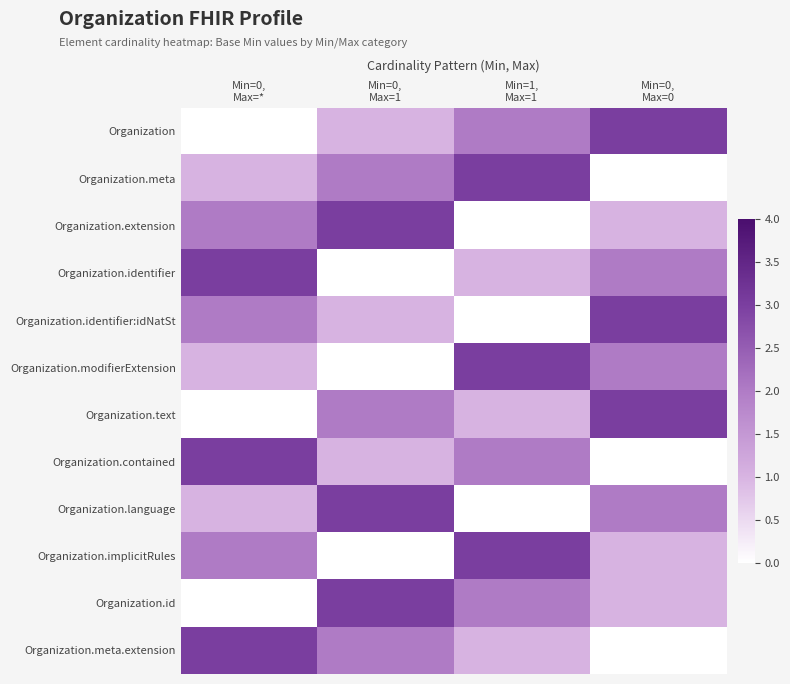

List the series in order of their peak value, highest first.

Organization, Organization.meta, Organization.extension, Organization.identifier, Organization.identifier:idNatSt, Organization.modifierExtension, Organization.text, Organization.contained, Organization.language, Organization.implicitRules, Organization.id, Organization.meta.extension